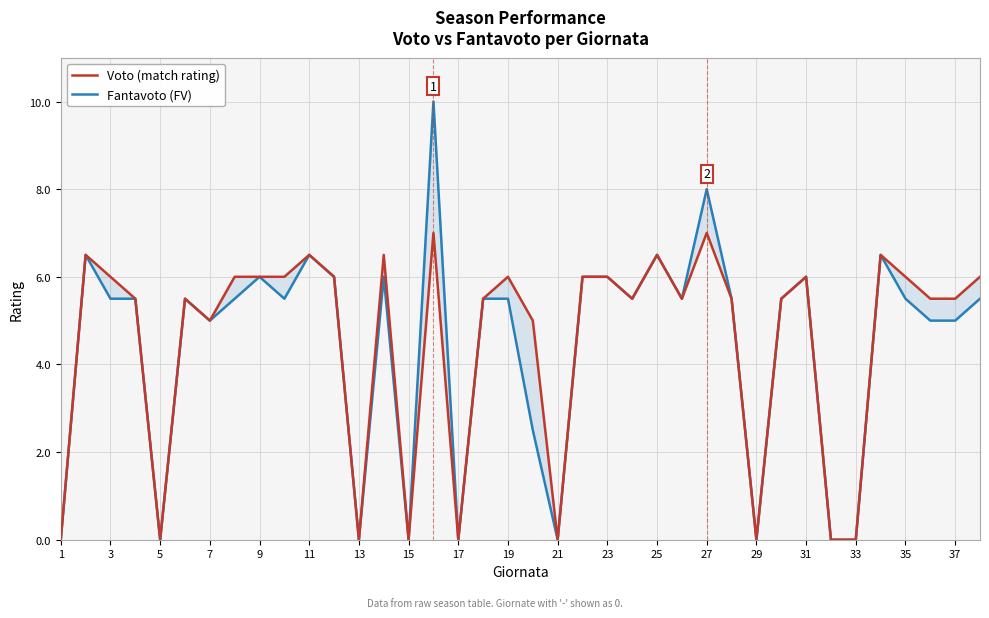

True or false: Fantavoto (FV) and Voto (match rating) cross at least once.

False